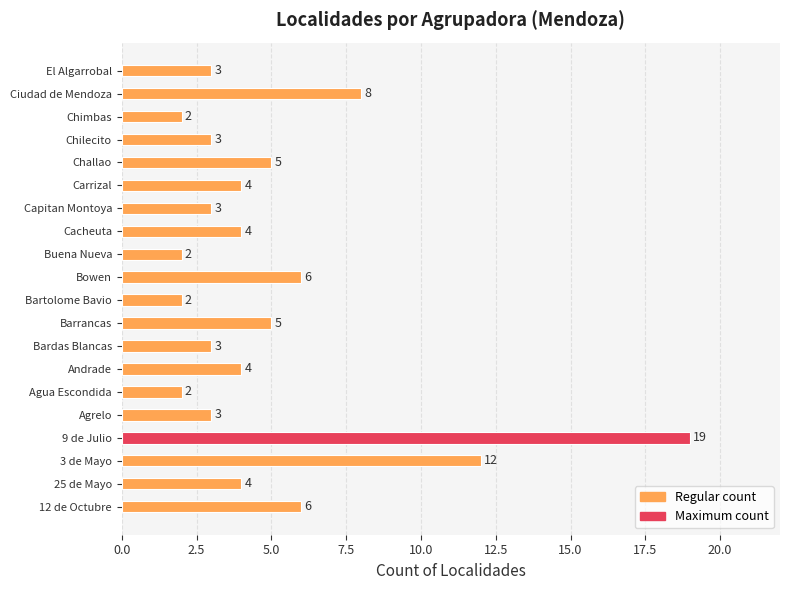

Which has a higher value, Chimbas or Carrizal?

Carrizal